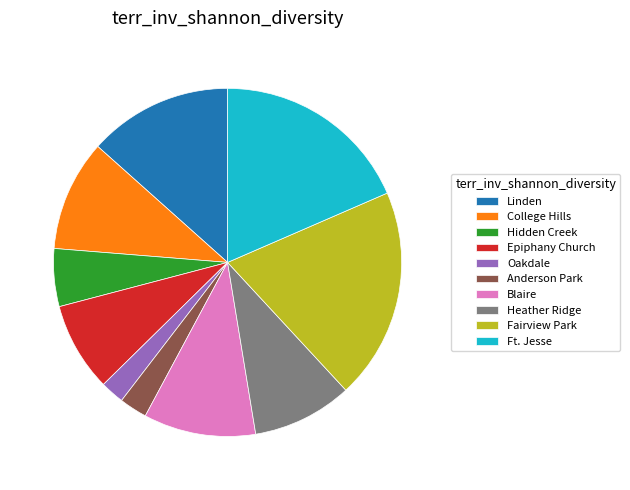

Is the sum of Ft. Jesse and Heather Ridge greater than half?

No